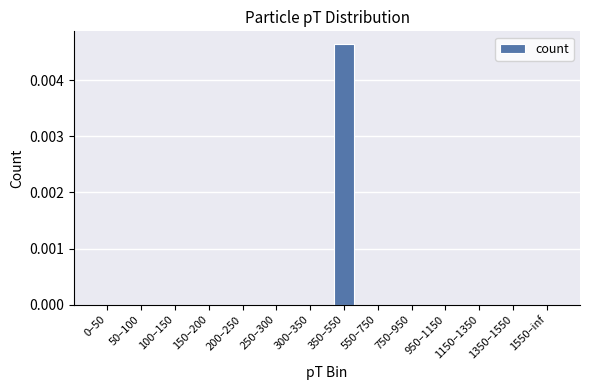

Which label corresponds to the largest value in the chart?

350–550